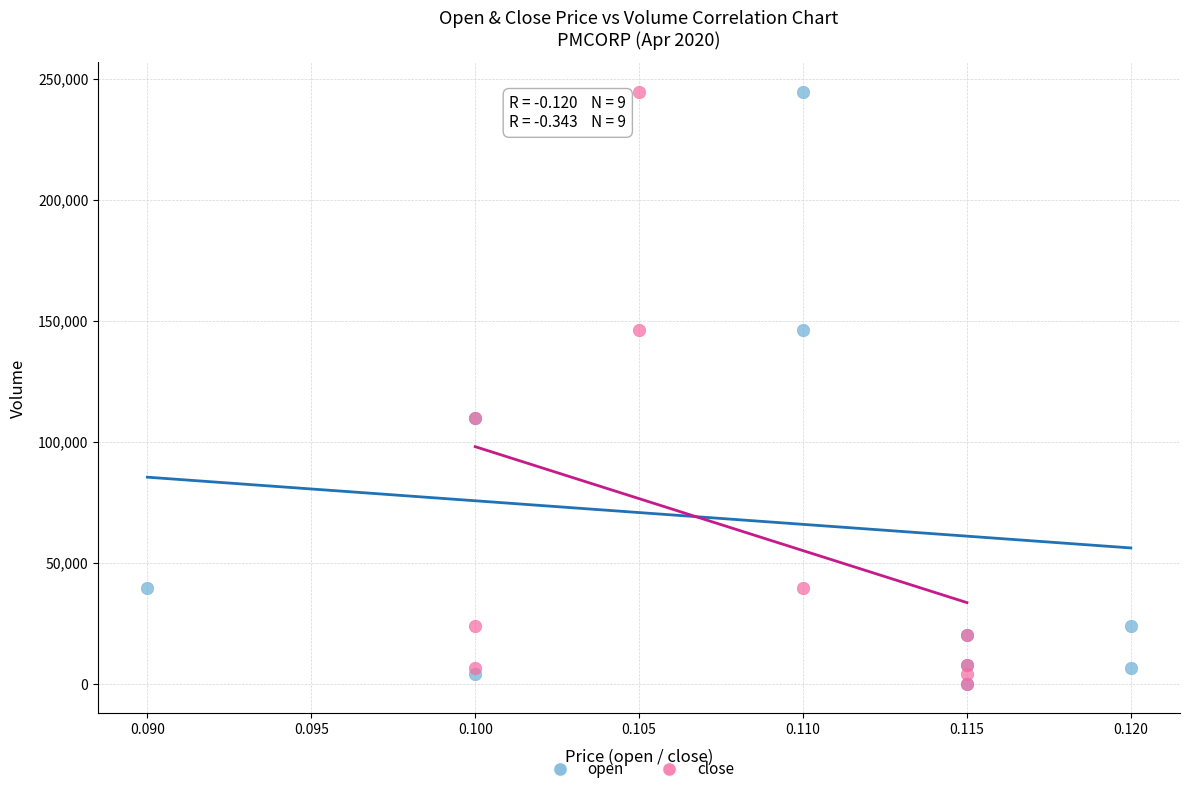

What are all the series names shown in the legend?

open, close